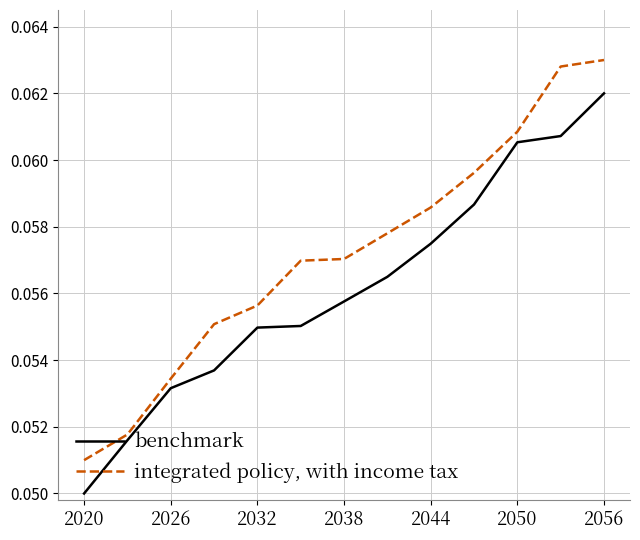

List the series in order of their peak value, highest first.

integrated policy, with income tax, benchmark